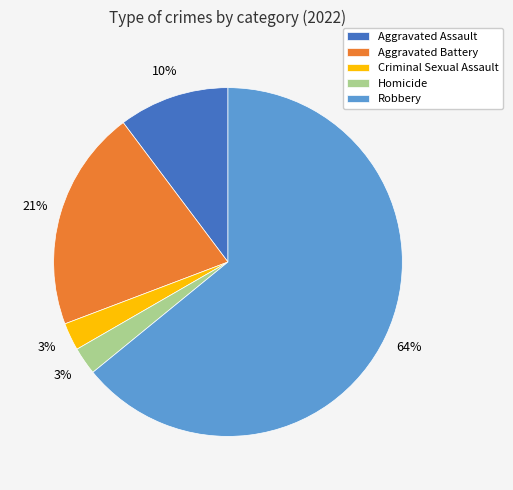

Do Homicide and Aggravated Assault together represent more than half of the pie?

No